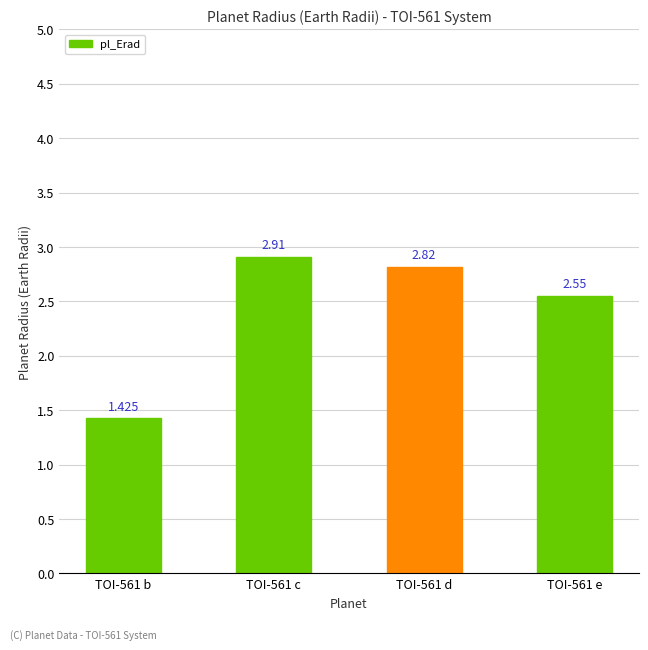

What is the difference between the maximum and minimum values?

1.5